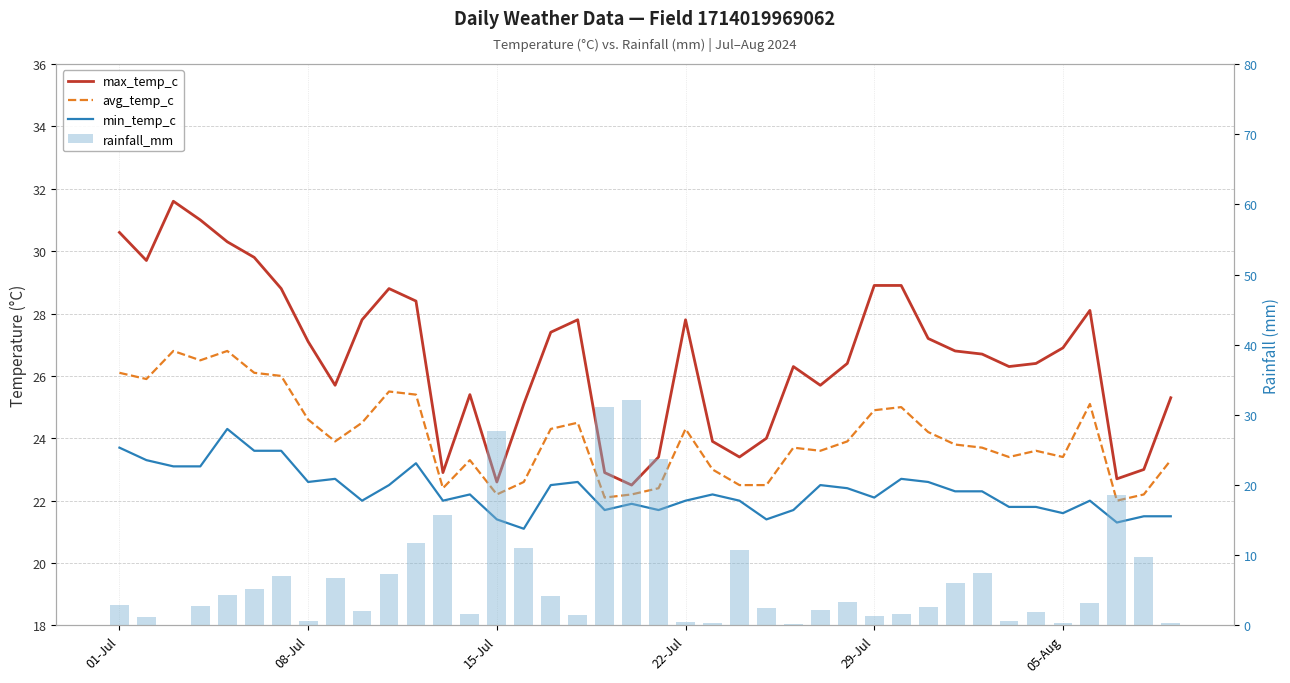

Which series has the largest total across all categories?

max_temp_c